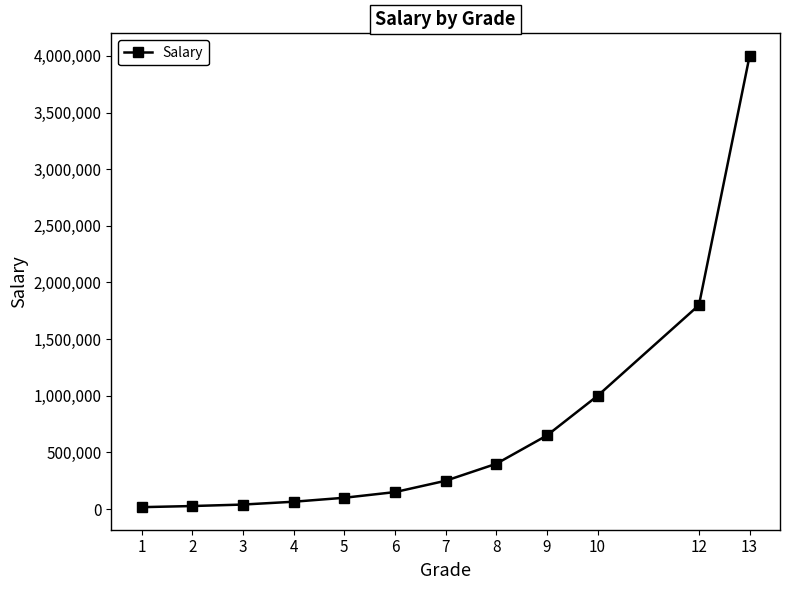

Which has a higher value, 8 or 9?

9